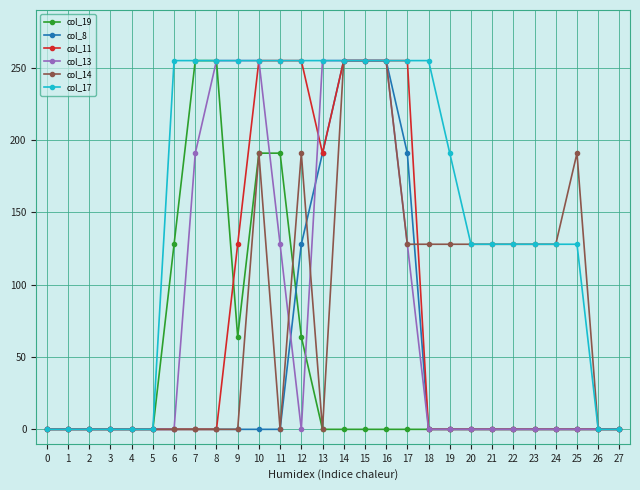

What is the total value across all series at 8?

765